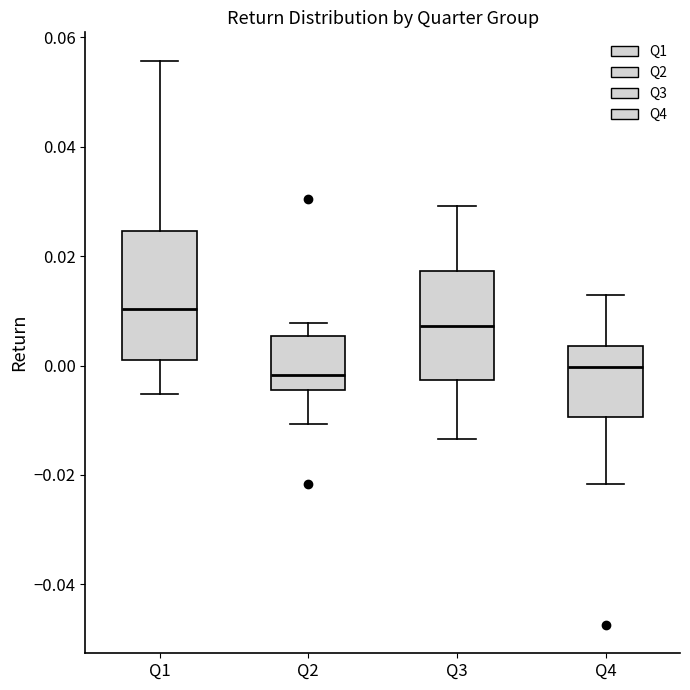

Where does the lower whisker of the box for Q4 end on the y-axis? The values are not printed on the chart, so give them approximately, as read against the axis.

-0.022